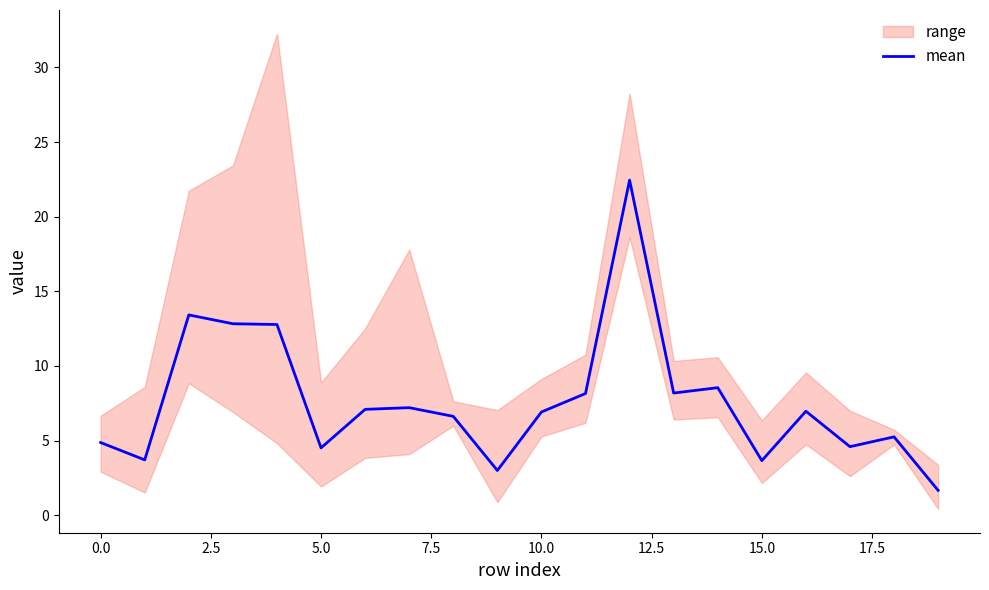

True or false: the data shows 6.5 at 17.

False